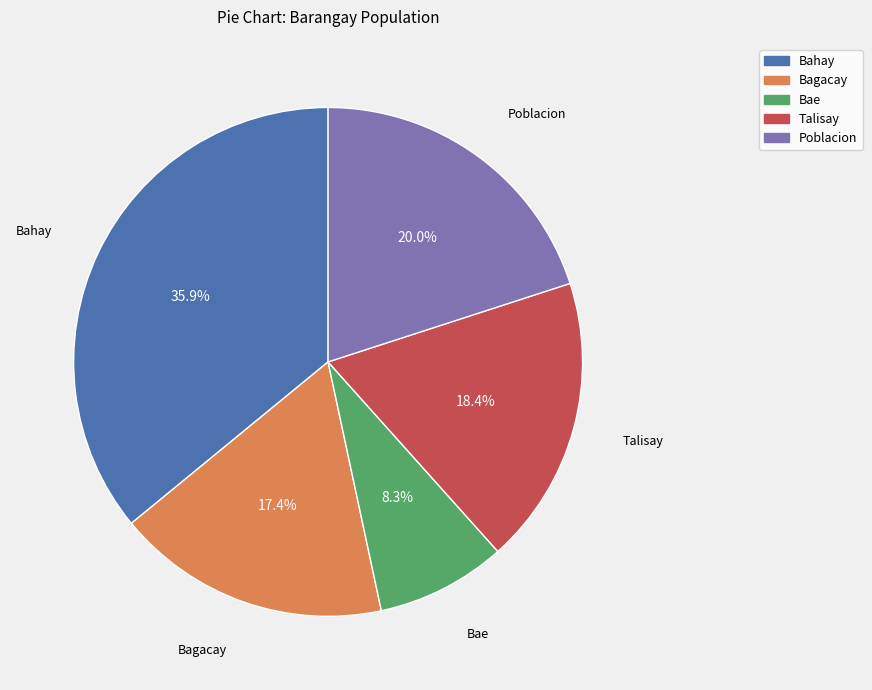

Is it true that Bae is 17% of the pie?

False